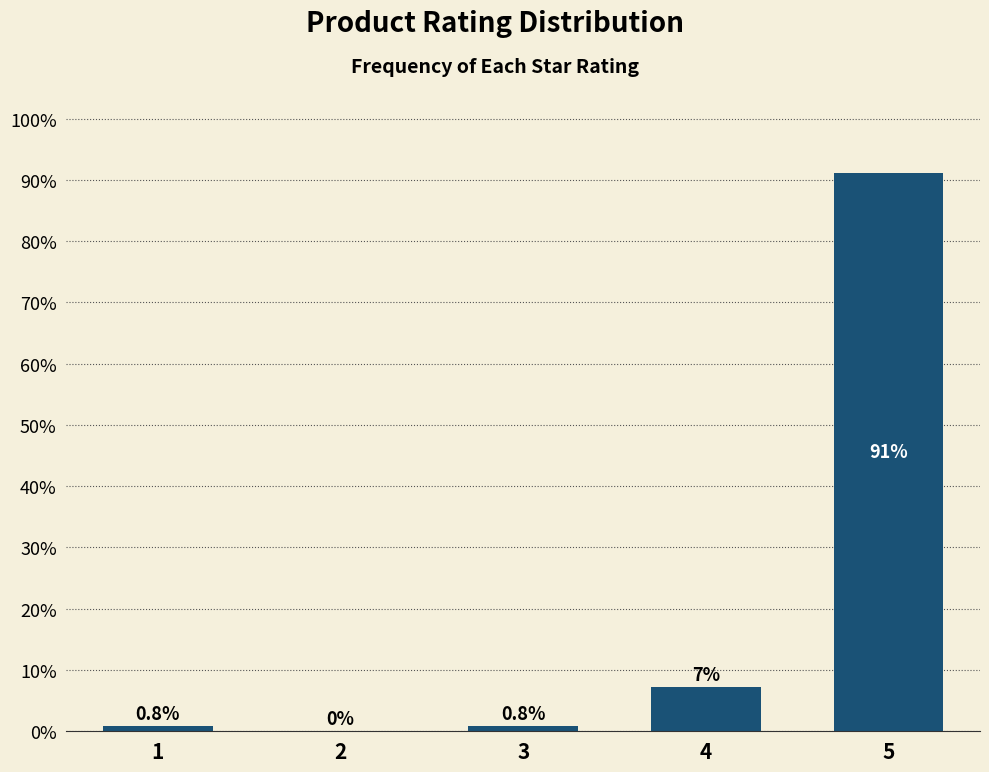

Reading left to right, extract all data points from this chart.

1=0.8	2=0.0	3=0.8	4=7.2	5=91.2